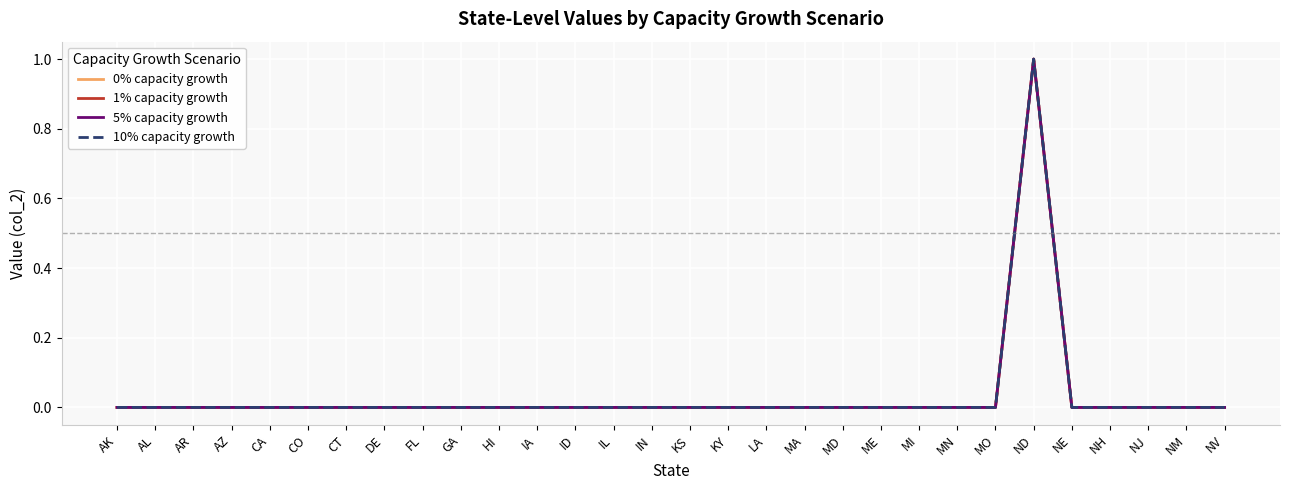

Does the chart display data point markers on the line(s)?

No